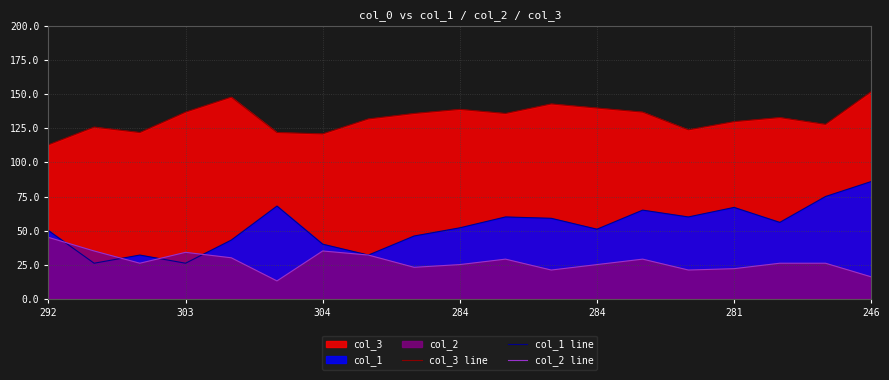

The value of col_3 line at 284 is 244. True or false?

False